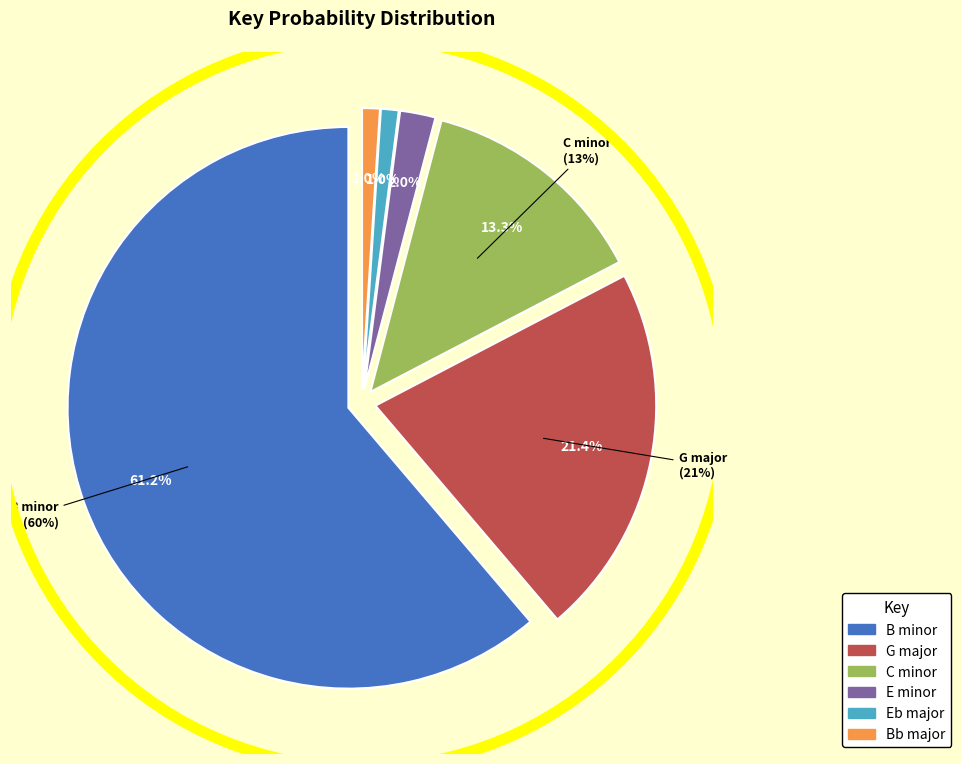

Which category accounts for the majority?

B minor